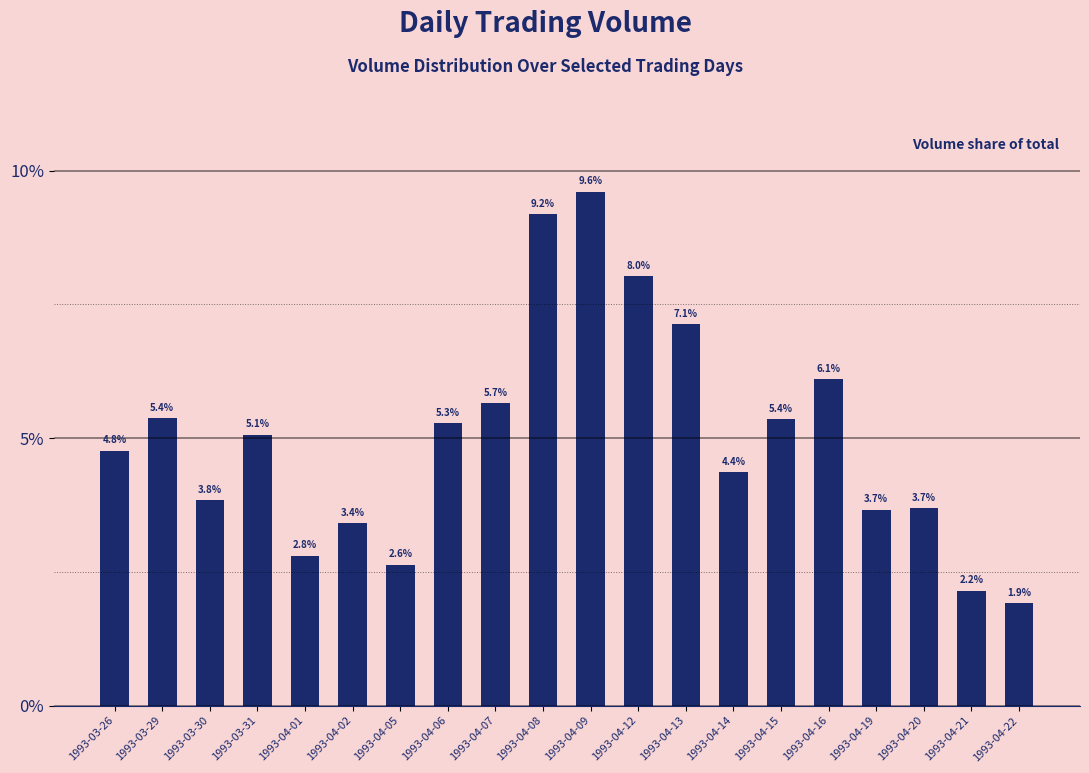

Reading left to right, what are all the values shown in this chart?

0.0	0.1	0.0	0.1	0.0	0.0	0.0	0.1	0.1	0.1	0.1	0.1	0.1	0.0	0.1	0.1	0.0	0.0	0.0	0.0